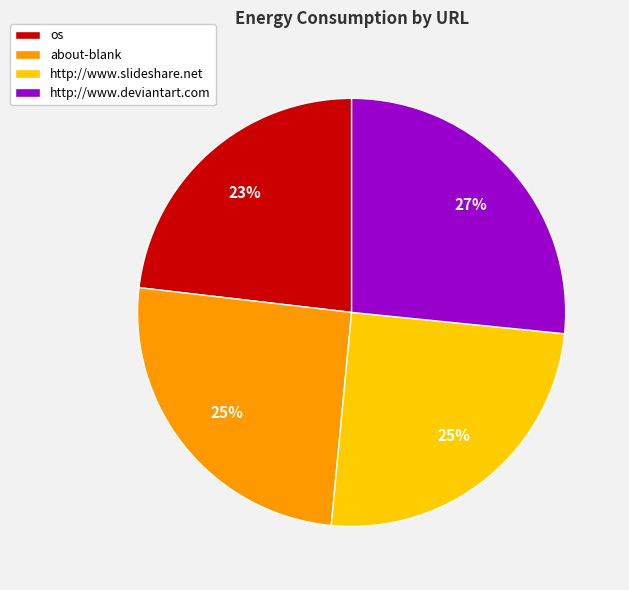

Which slice is the largest?

http://www.deviantart.com